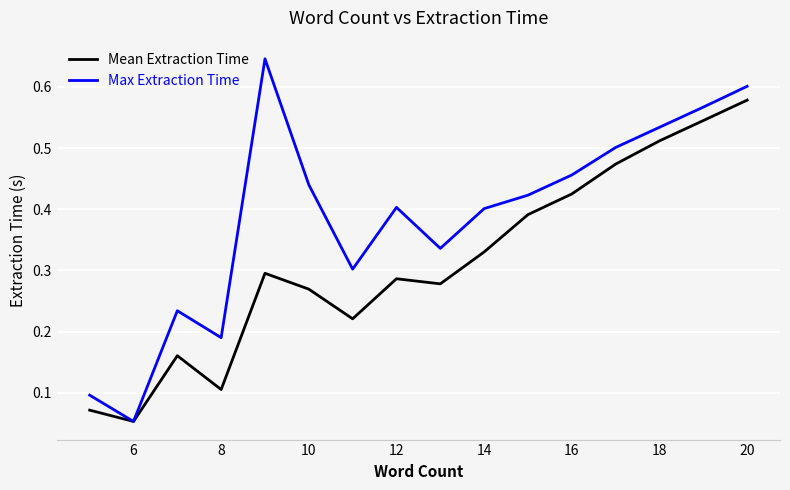

Which series has the largest total across all categories?

Max Extraction Time